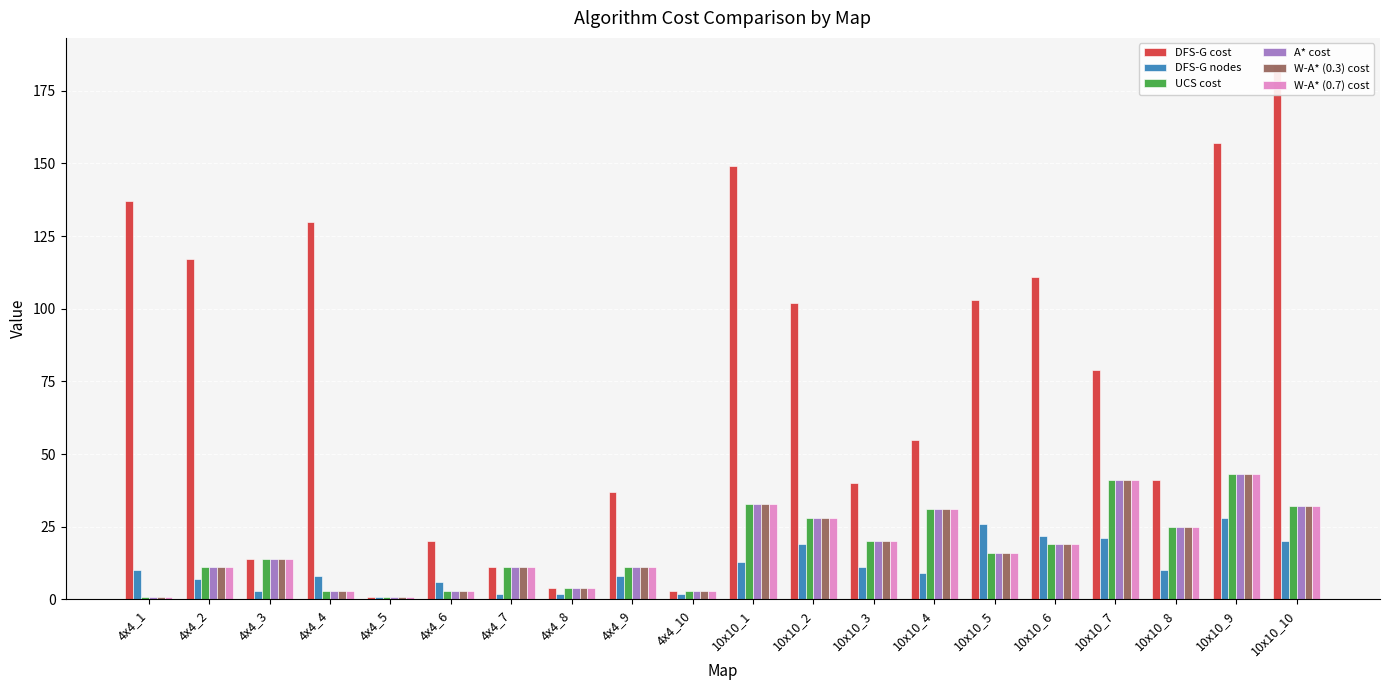

How many series are shown in this chart?

6